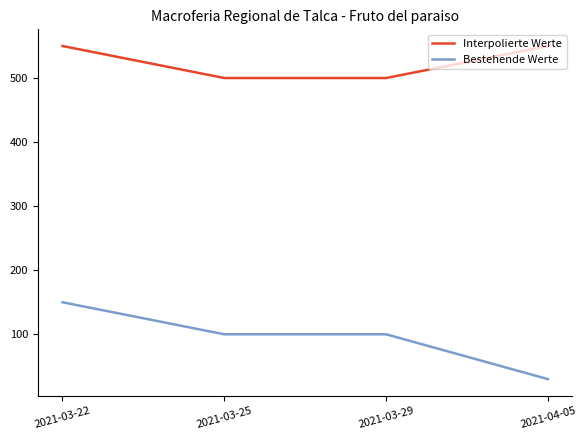

Count the Interpolierte Werte values in the range 500 to 550.

4